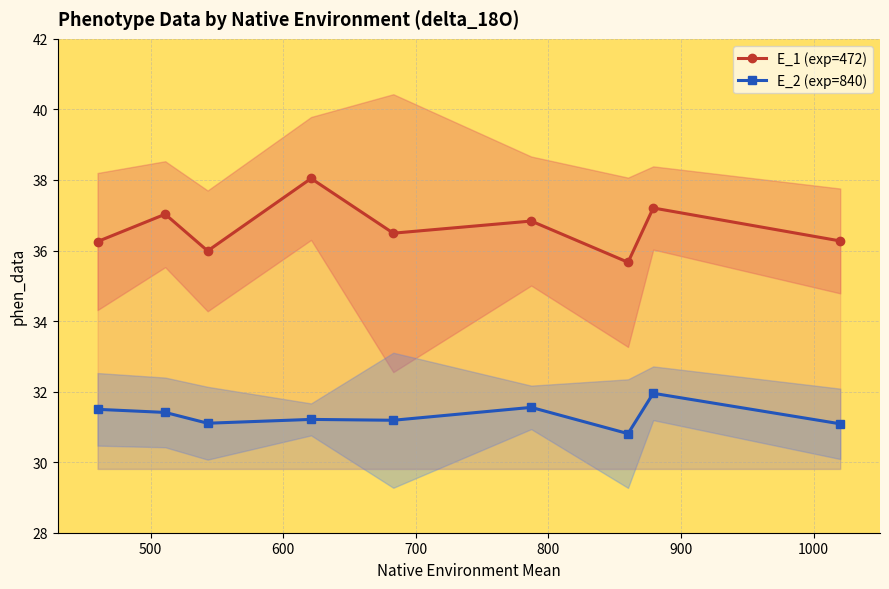

How many lines are shown in the chart?

2